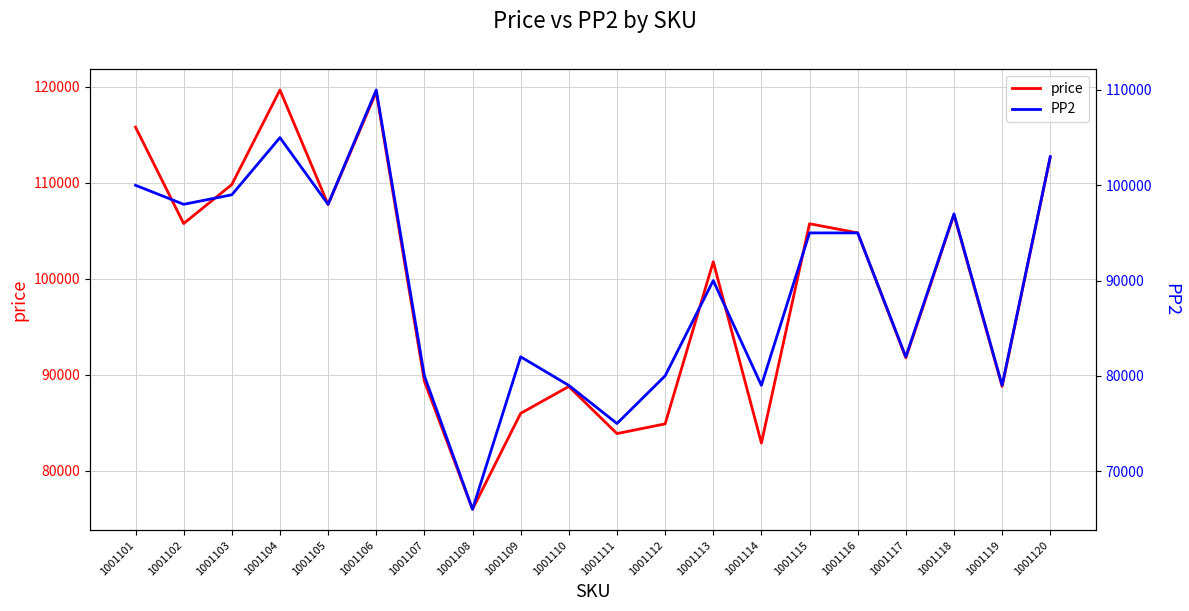

What are all the series names shown in the legend?

price, PP2